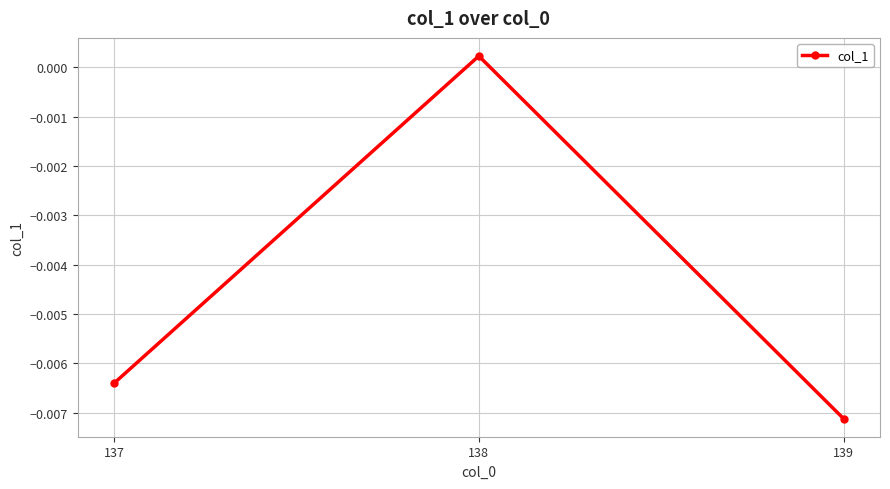

List the labels in order of value, largest first.

138, 137, 139